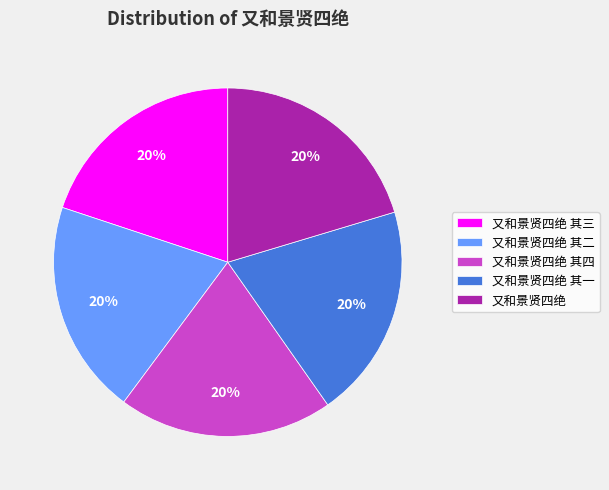

To the nearest percent, what percentage of the pie is 又和景贤四绝 其二?

20%